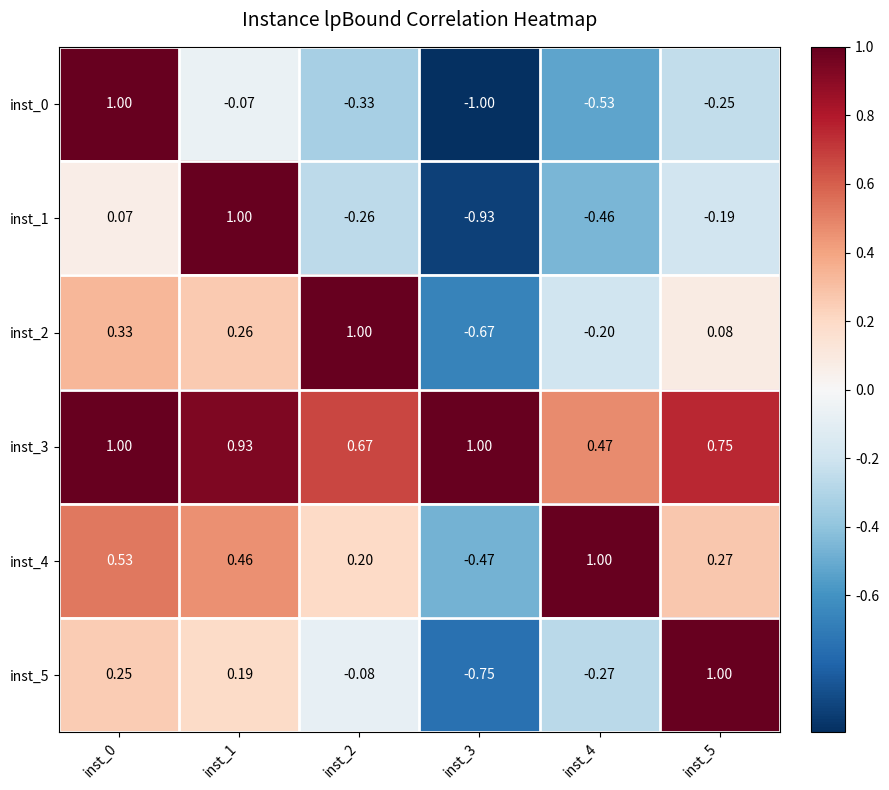

Is the value of inst_4 at inst_2 greater than the value of inst_5 at inst_0?

No